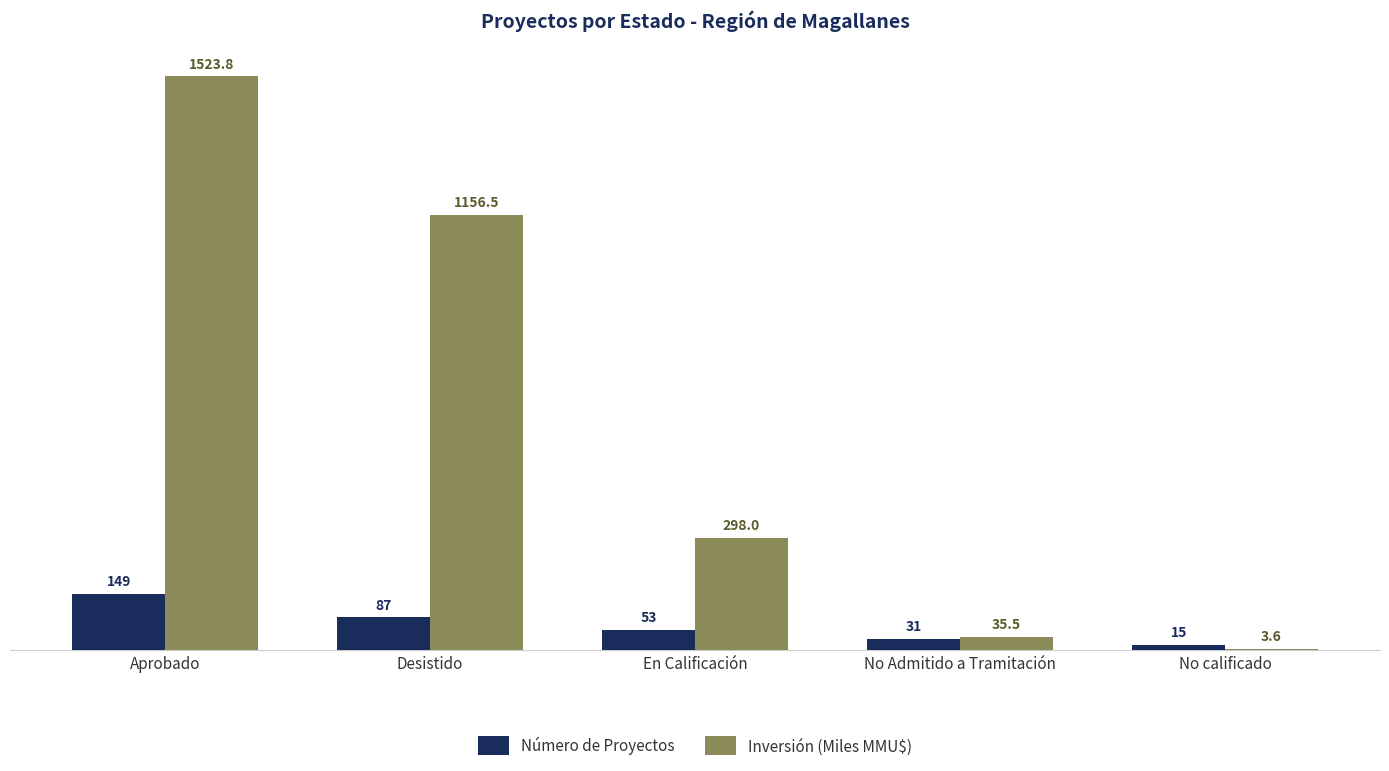

Which series has the widest spread of values?

Inversión (Miles MMU$)